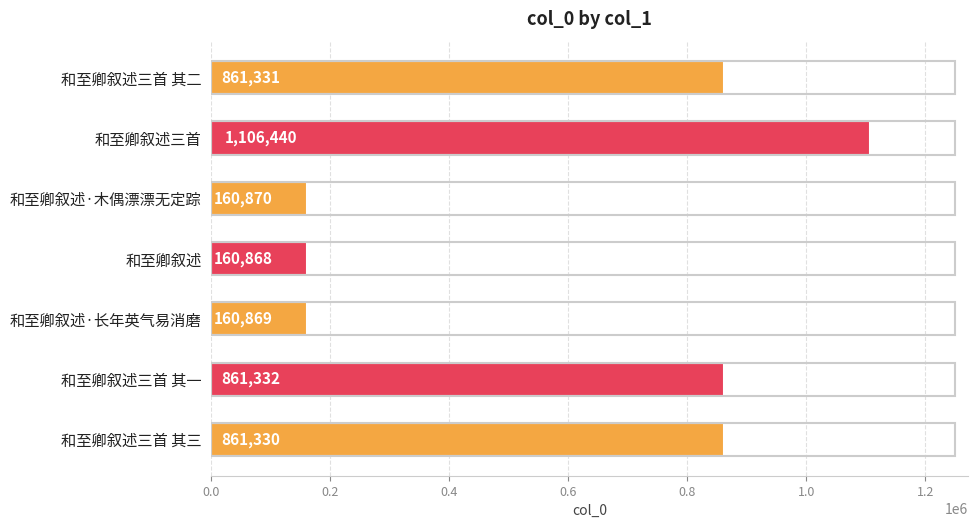

What is the change in value from 和至卿叙述 to 和至卿叙述三首 其一?

+700464